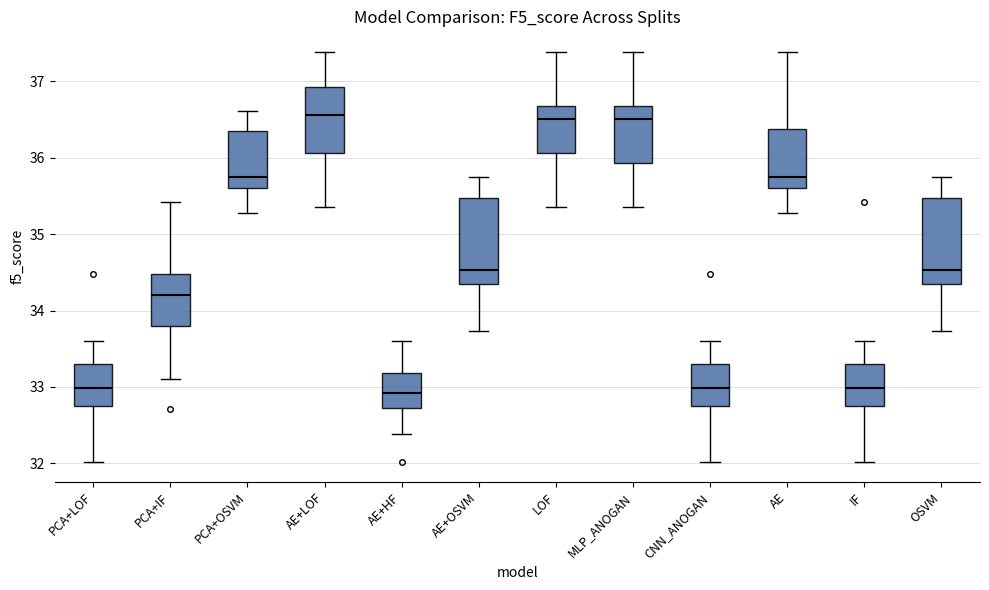

Reading left to right, read every box against the y-axis: the position of its median line, the range the box covers, and the ends of its whiskers. The values are not printed on the chart, so give them approximately, as read against the axis.

PCA+LOF: median 33.0, box 32.7 to 33.3, whiskers 32.0 to 33.6
PCA+IF: median 34.2, box 33.8 to 34.5, whiskers 33.1 to 35.4
PCA+OSVM: median 35.7, box 35.6 to 36.3, whiskers 35.3 to 36.6
AE+LOF: median 36.6, box 36.1 to 36.9, whiskers 35.4 to 37.4
AE+HF: median 32.9, box 32.7 to 33.2, whiskers 32.4 to 33.6
AE+OSVM: median 34.5, box 34.3 to 35.5, whiskers 33.7 to 35.7
LOF: median 36.5, box 36.1 to 36.7, whiskers 35.4 to 37.4
MLP_ANOGAN: median 36.5, box 35.9 to 36.7, whiskers 35.4 to 37.4
CNN_ANOGAN: median 33.0, box 32.7 to 33.3, whiskers 32.0 to 33.6
AE: median 35.7, box 35.6 to 36.4, whiskers 35.3 to 37.4
IF: median 33.0, box 32.7 to 33.3, whiskers 32.0 to 33.6
OSVM: median 34.5, box 34.3 to 35.5, whiskers 33.7 to 35.7